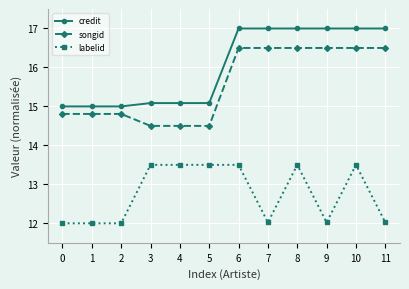

Reading right to left, extract all data points from this chart.

credit: 11=17.0	10=17.0	9=17.0	8=17.0	7=17.0	6=17.0	5=15.1	4=15.1	3=15.1	2=15.0	1=15.0	0=15.0
songid: 11=16.5	10=16.5	9=16.5	8=16.5	7=16.5	6=16.5	5=14.5	4=14.5	3=14.5	2=14.8	1=14.8	0=14.8
labelid: 11=12.0	10=13.5	9=12.0	8=13.5	7=12.0	6=13.5	5=13.5	4=13.5	3=13.5	2=12.0	1=12.0	0=12.0